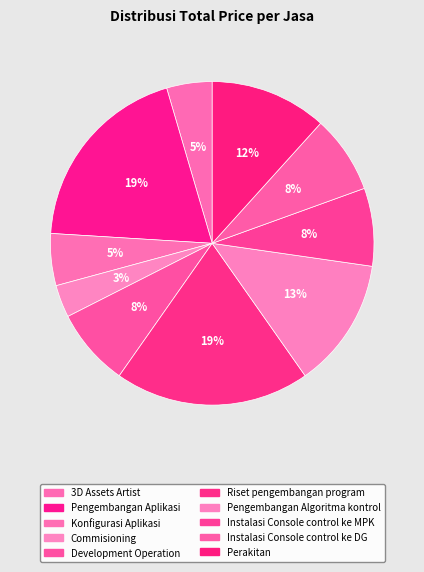

Is there any slice that represents more than half of the pie?

No